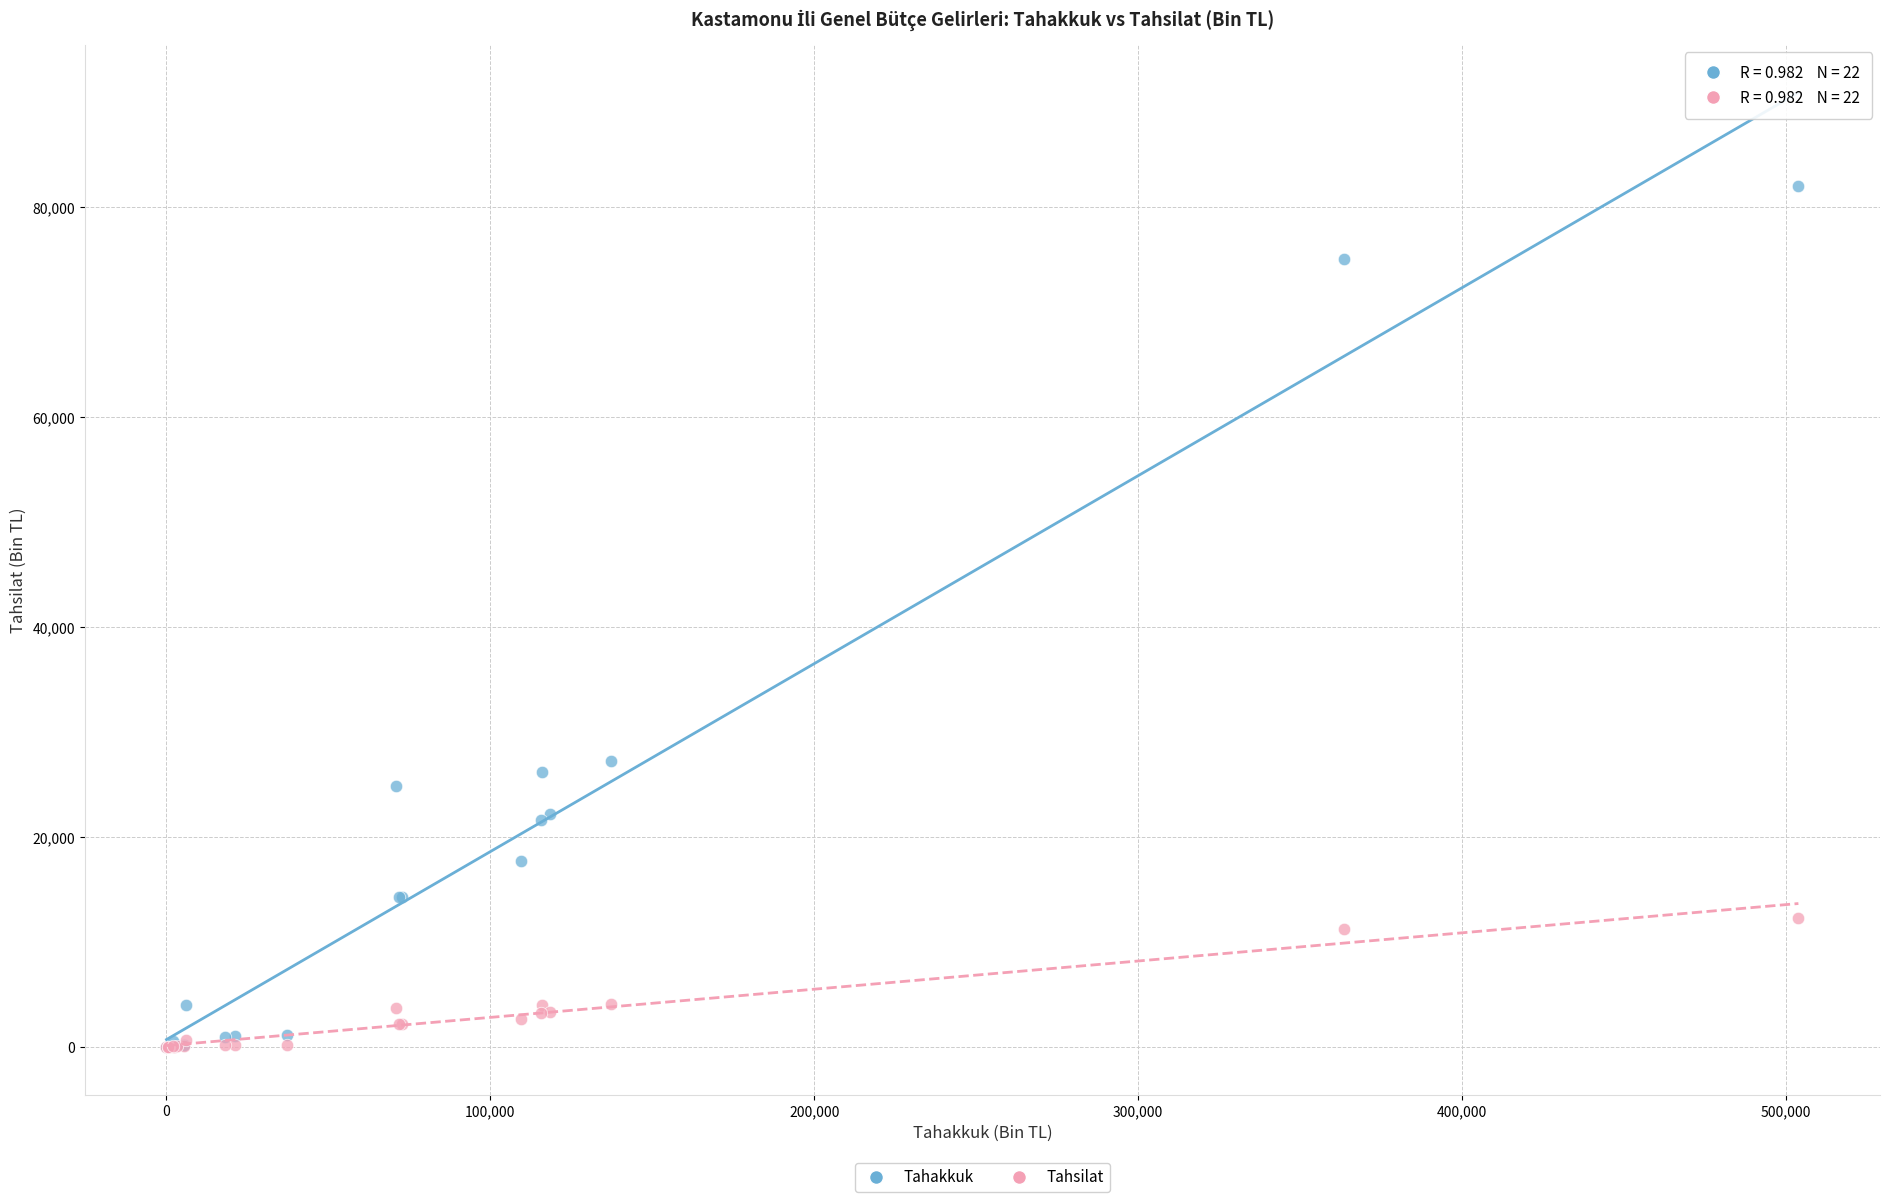

Across all series, what Y value is closest to 40993?

27232.0